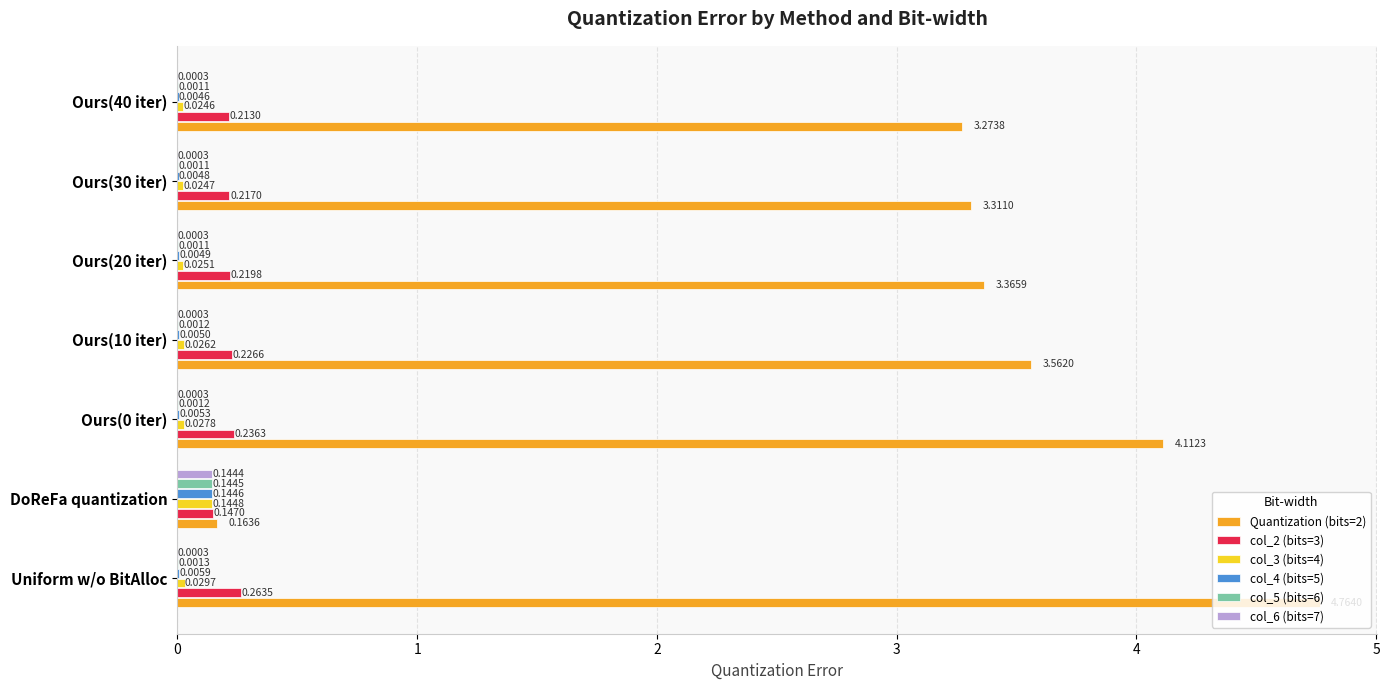

Is the value of col_5 (bits=6) at Ours(10 iter) greater than the value of col_3 (bits=4) at DoReFa quantization?

No